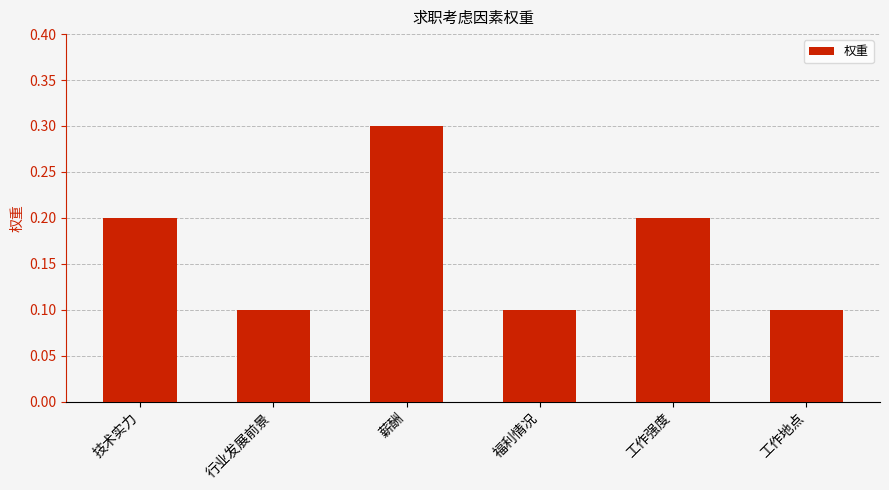

What is the change in value from 行业发展前景 to 工作强度?

+0.1